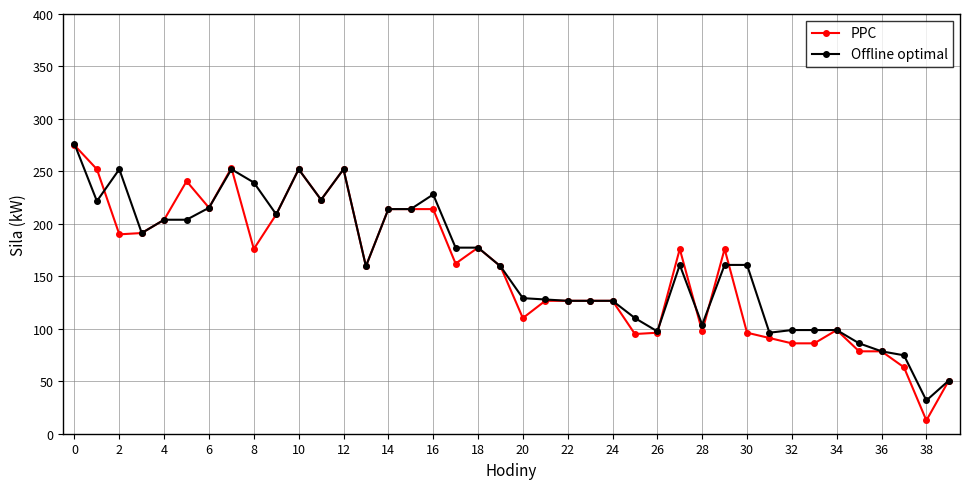

Which series has the largest range (max minus min)?

PPC